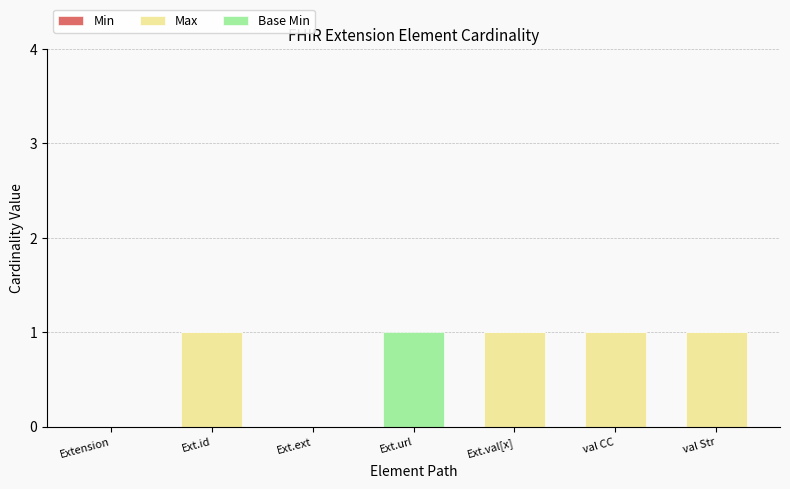

The value of Max at val CC is 2. True or false?

False